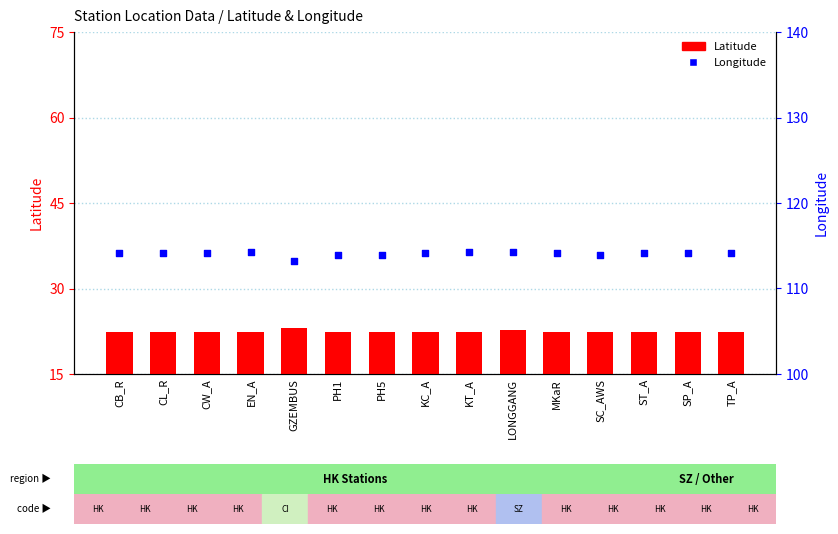

Which series contains the lowest Y value?

Latitude